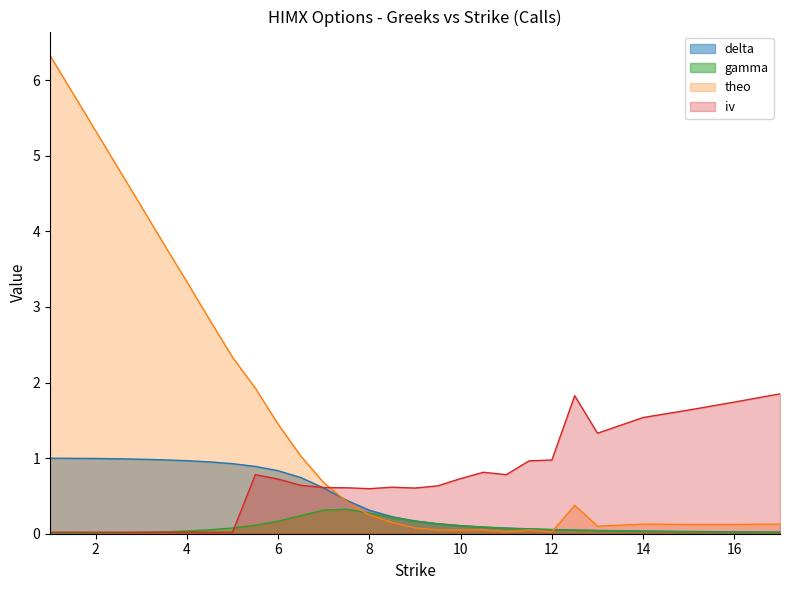

What is the maximum value for theo?

6.3